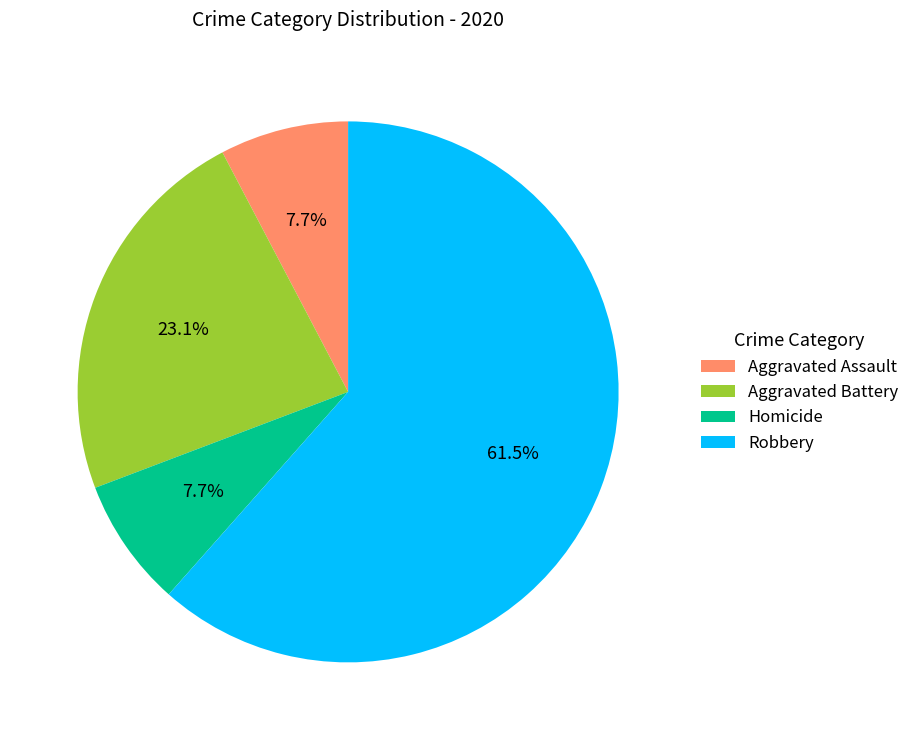

How many slices are in this pie chart?

4